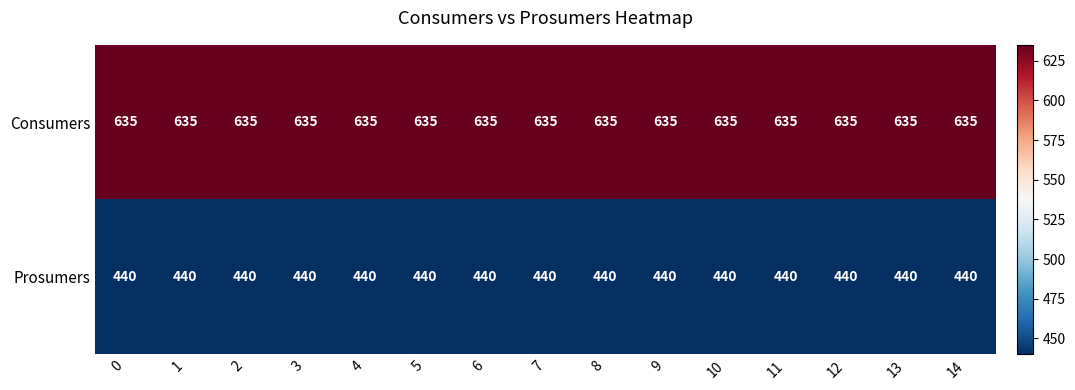

Rank the series at 9 from highest to lowest value.

Consumers, Prosumers